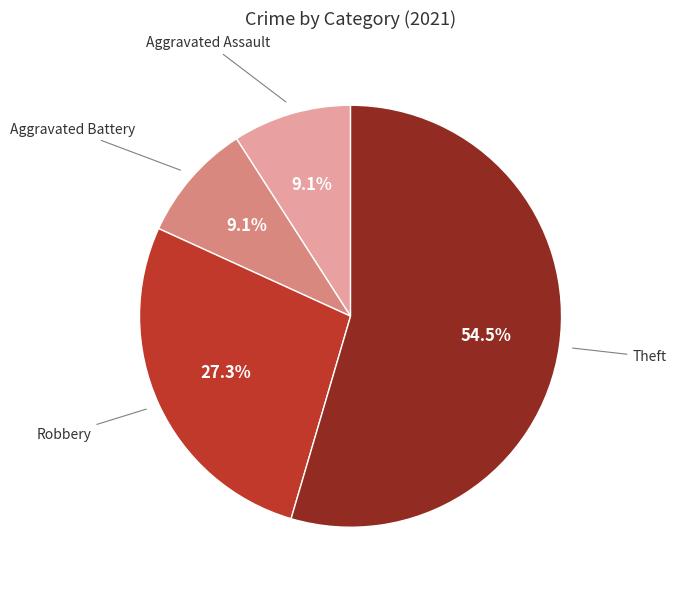

Which slice is the largest?

Theft